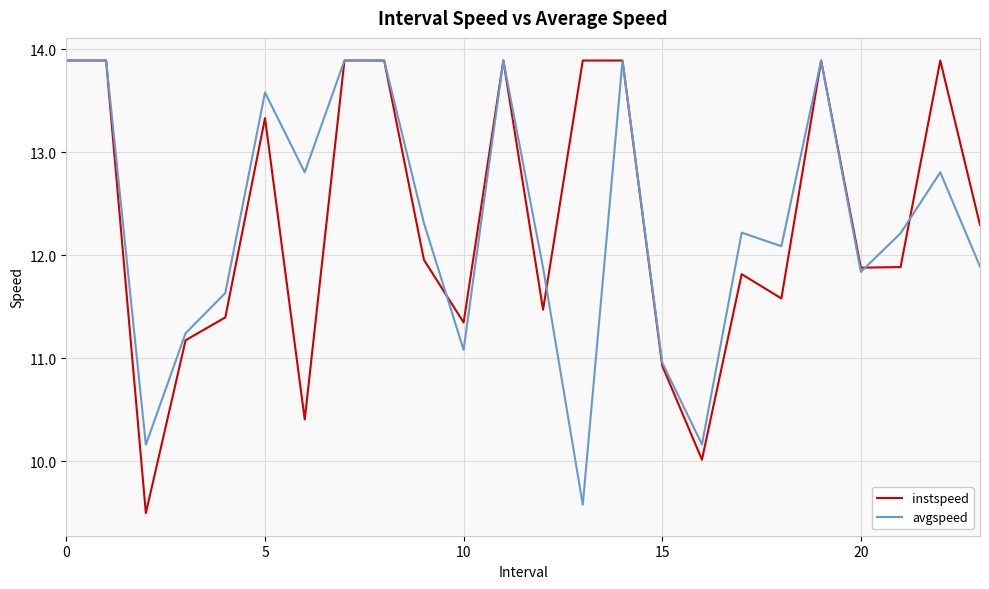

After their last crossing, which series has the higher values: instspeed or avgspeed?

instspeed